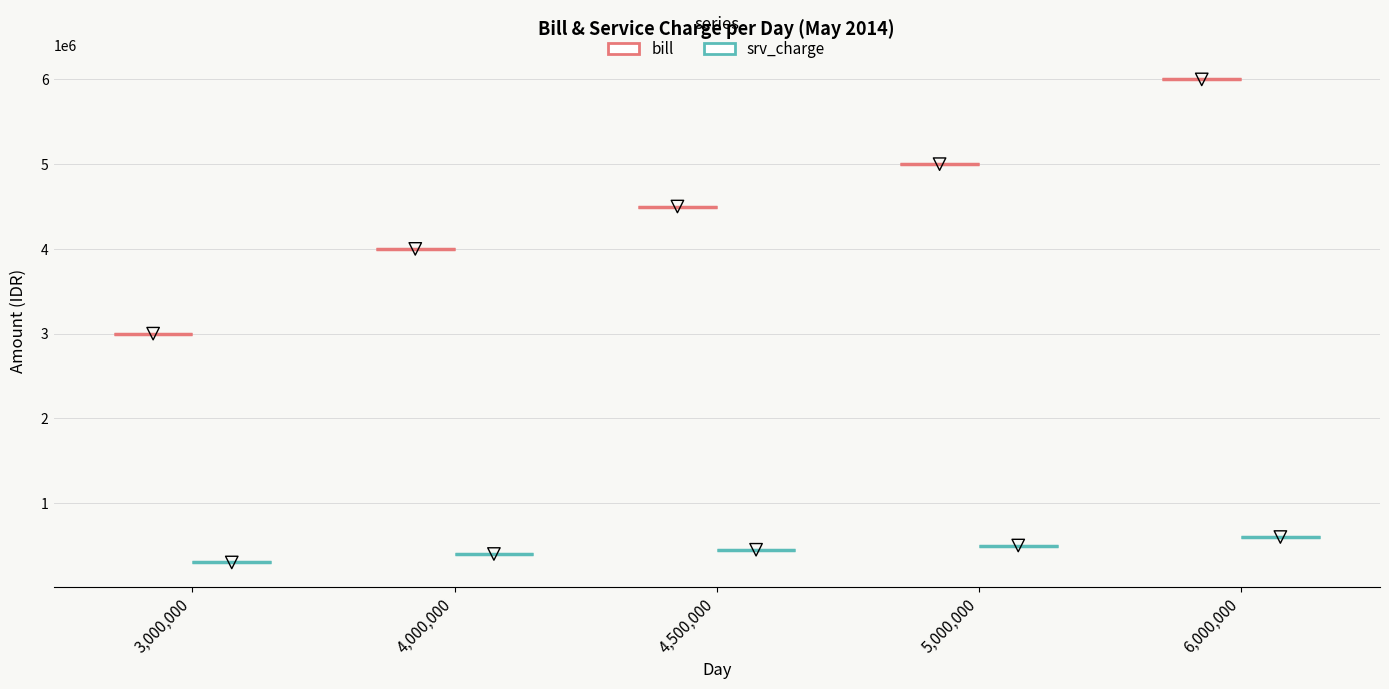

Which series has the largest total across all categories?

bill